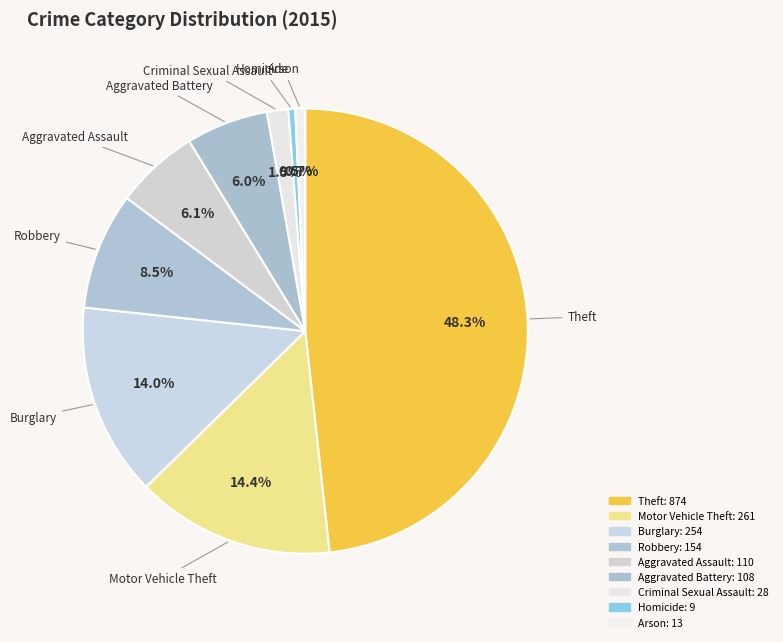

How many segments does this pie chart have?

9